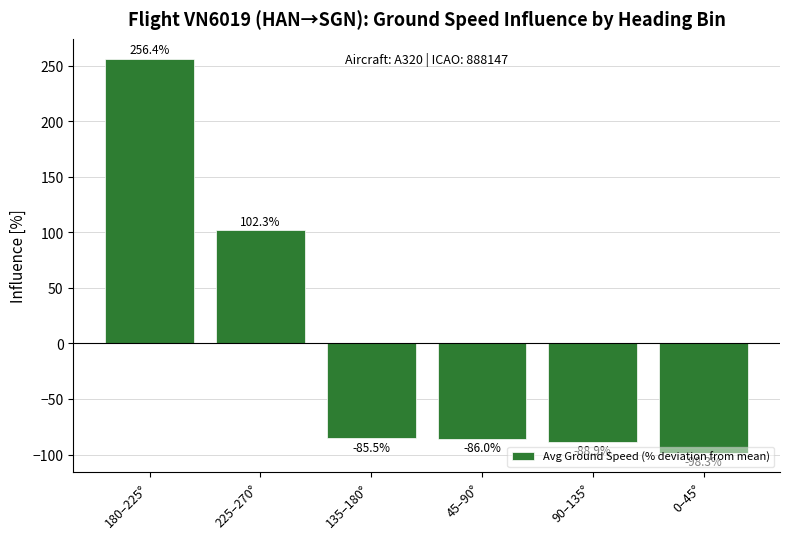

Where does the data first go above -85?

180–225°